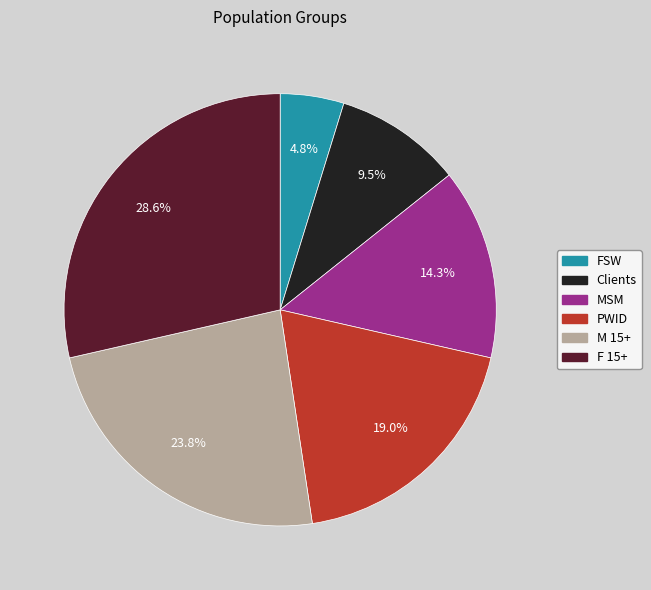

To the nearest percent, what is the difference between the MSM and PWID slice percentages?

5%